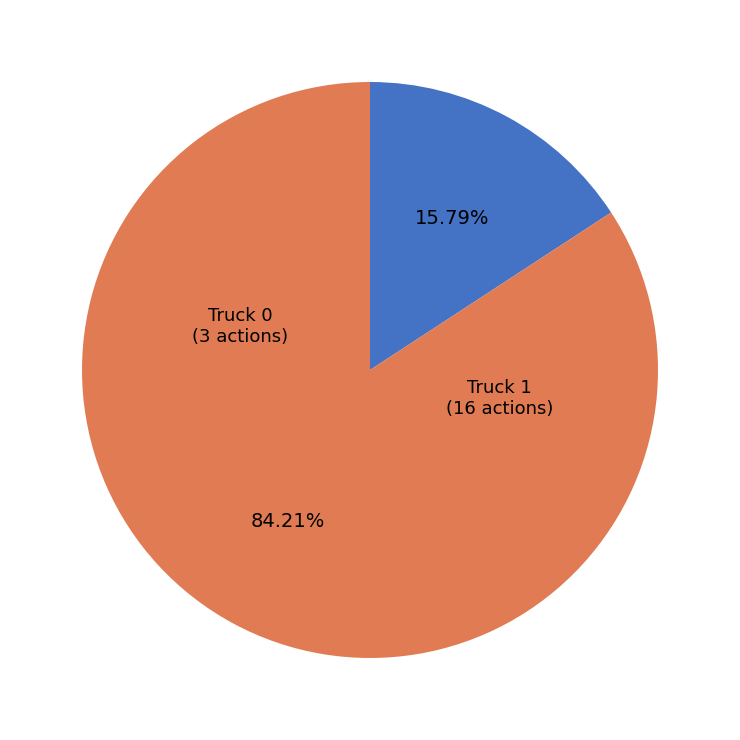

Is there a majority slice in this chart?

Yes